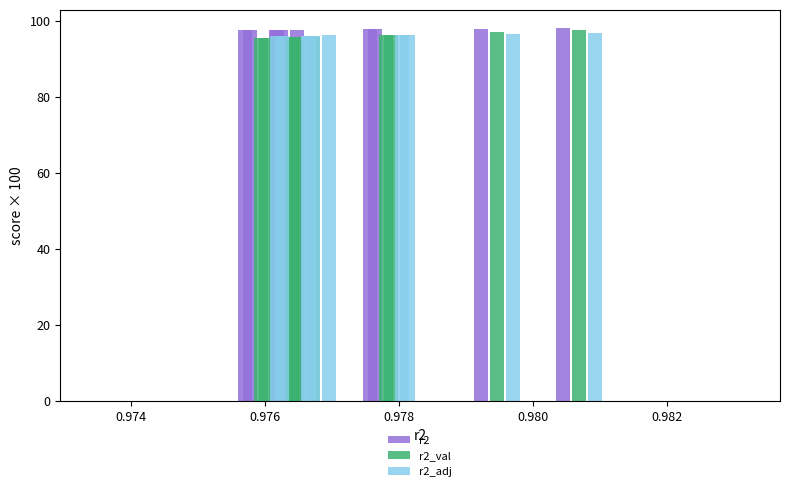

How many data points does each series have?

10